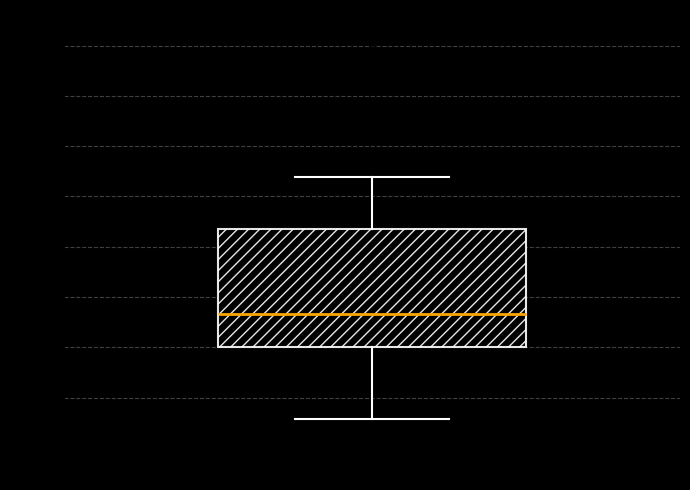

Read this box plot against the y-axis: the position of the median line, the range covered by the box, and the ends of both whiskers. The values are not printed on the chart, so give them approximately, as read against the axis.

median 25.85, box 25.50 to 26.70, whiskers 24.80 to 27.20